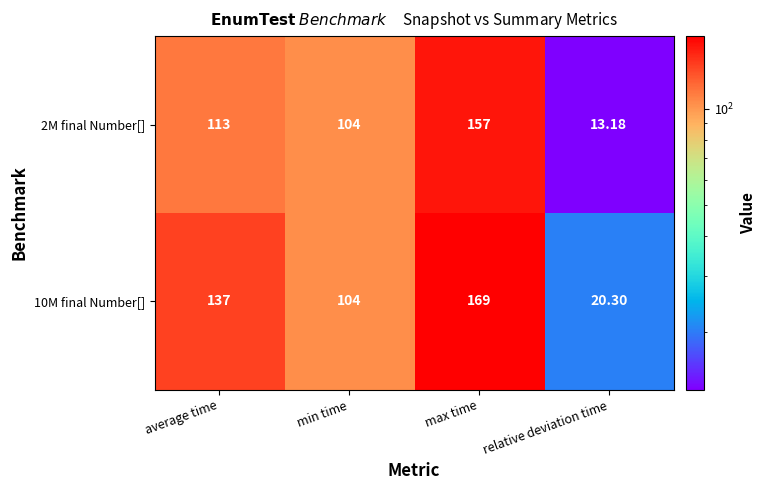

Where is 2M final Number[] nearest to the value 85?

min time